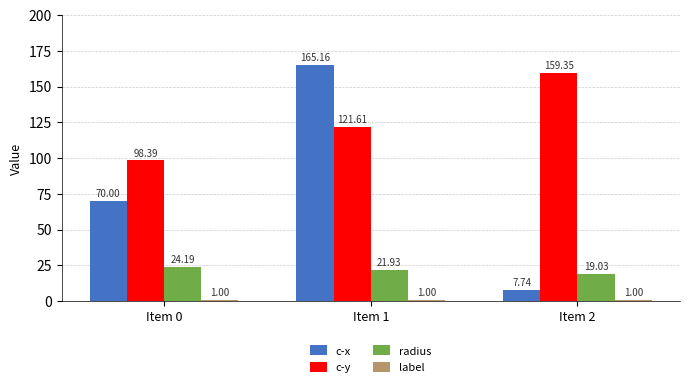

How many bars are there in total?

12